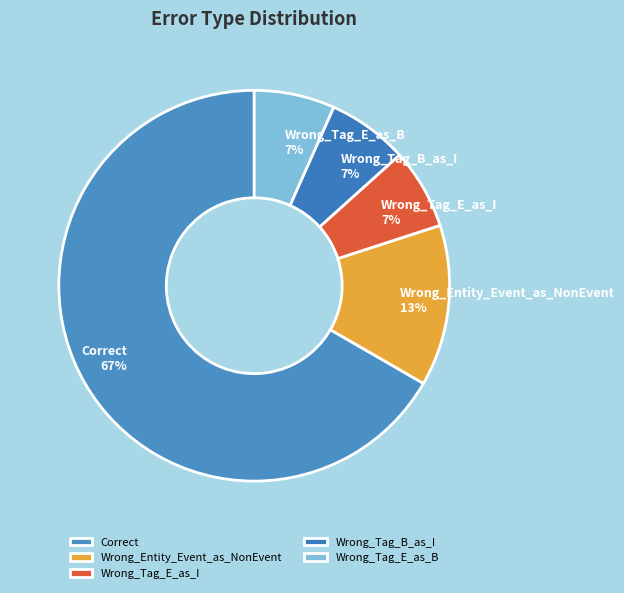

What is the largest slice in the pie chart?

Correct